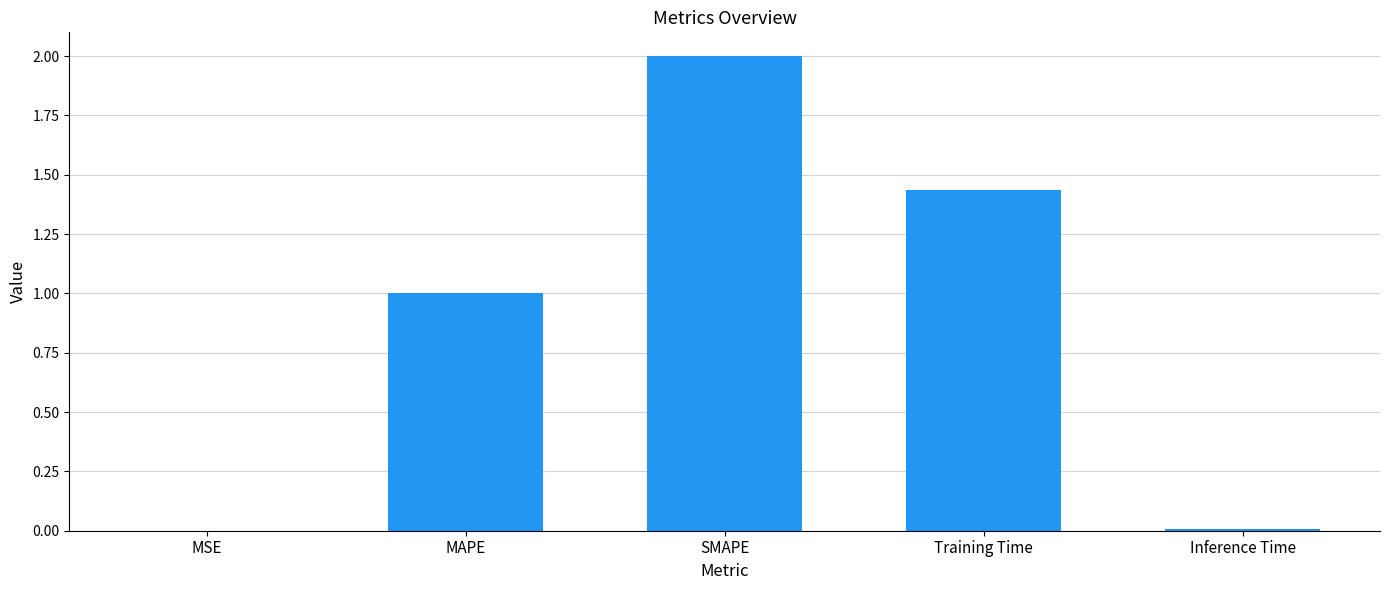

At which category does the chart reach its peak across all series?

SMAPE